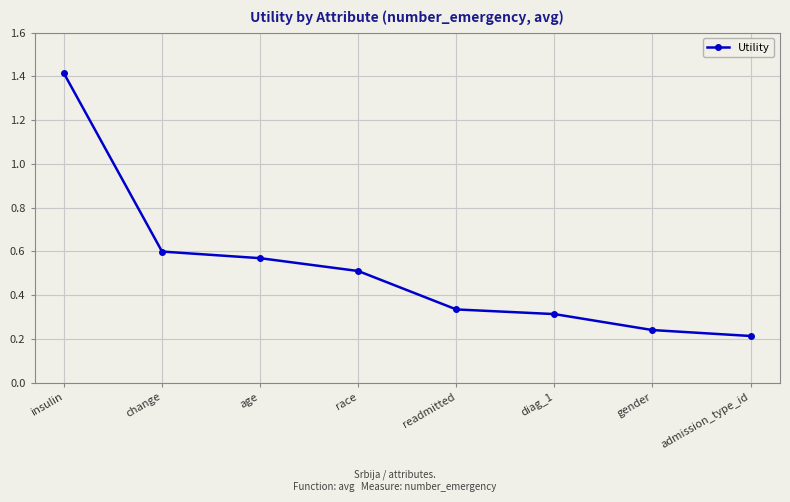

Which label corresponds to the largest value in the chart?

insulin